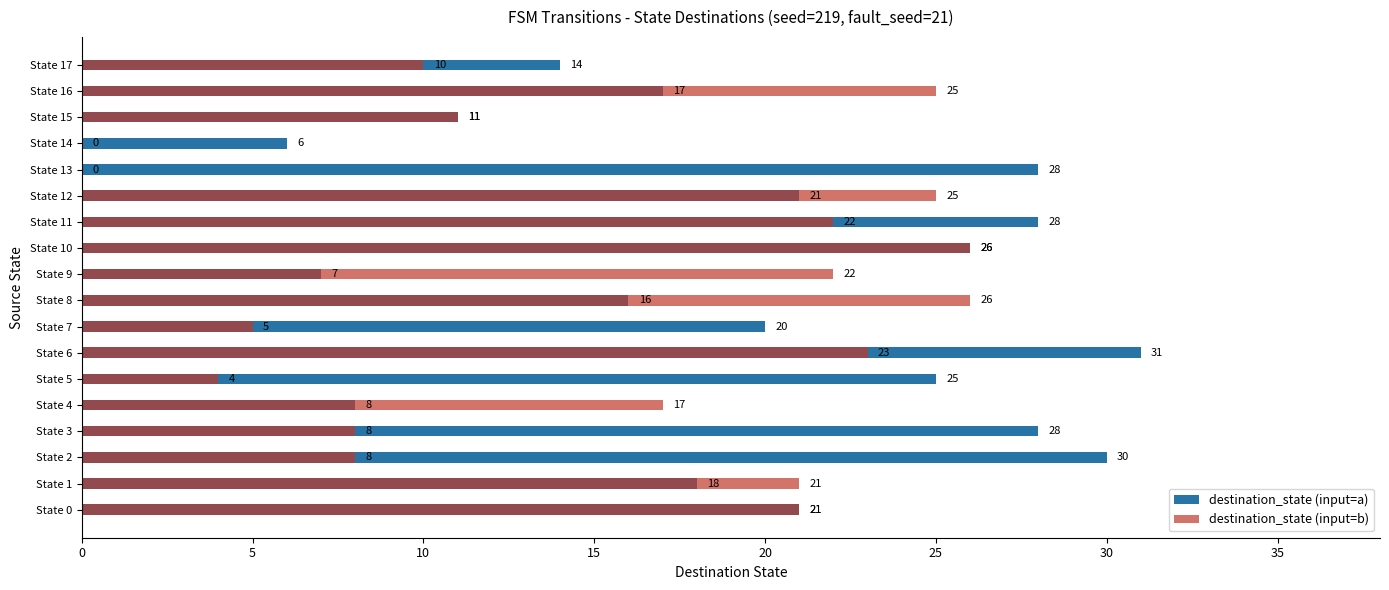

Rank the series by their maximum value, from lowest to highest.

destination_state (input=b), destination_state (input=a)